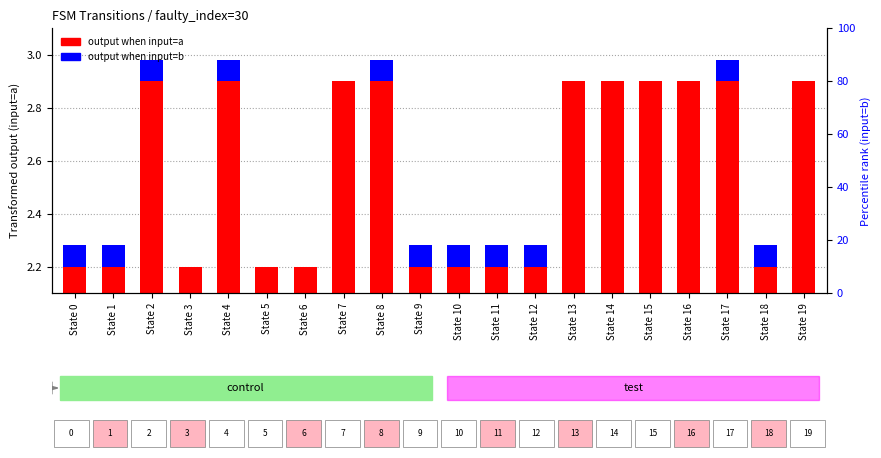

True or false: output (input=b) has a value of 0.1 at State 2.

True